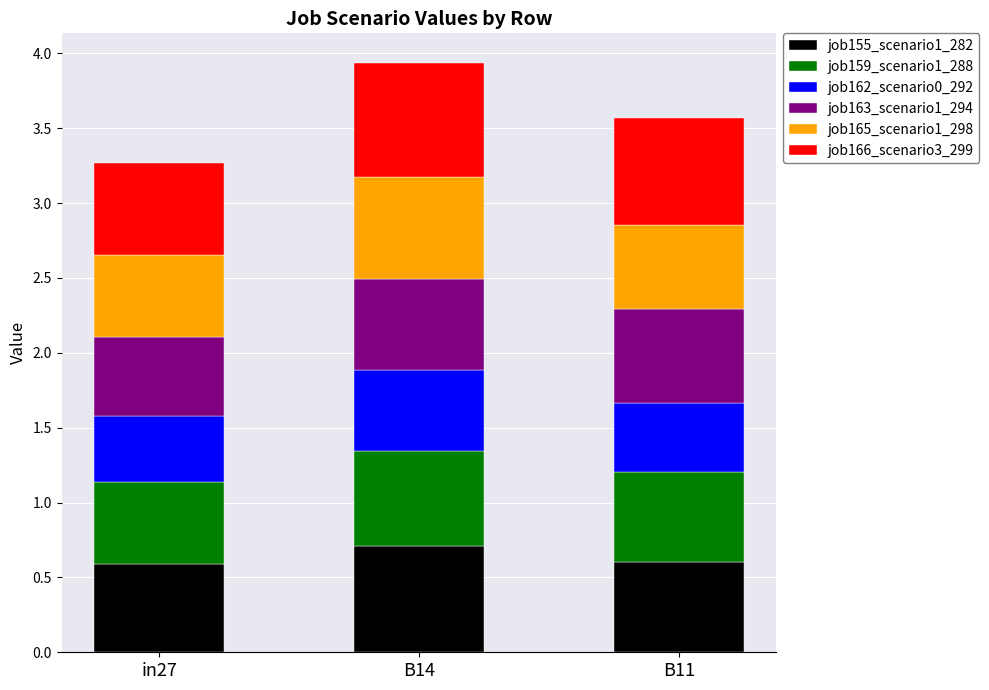

How many bars are there in total?

3